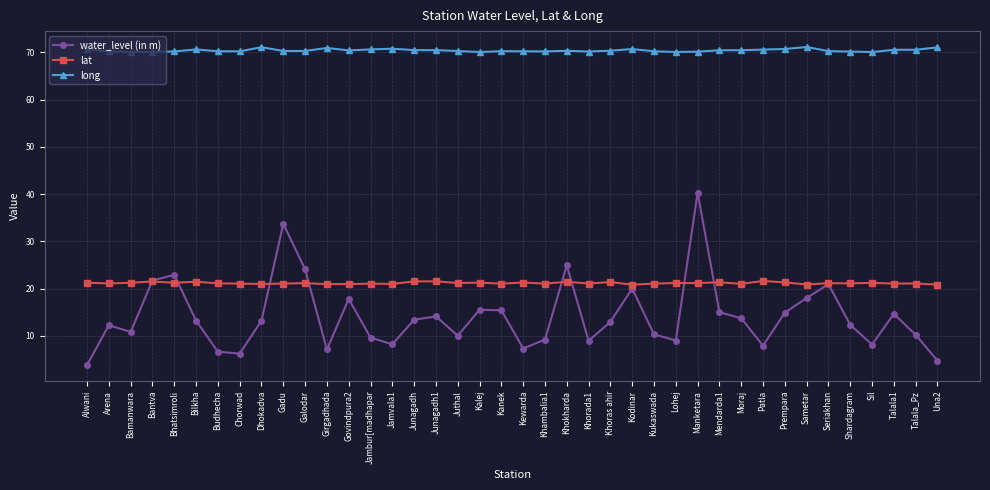

True or false: water_level (in m) and lat intersect in this chart.

True